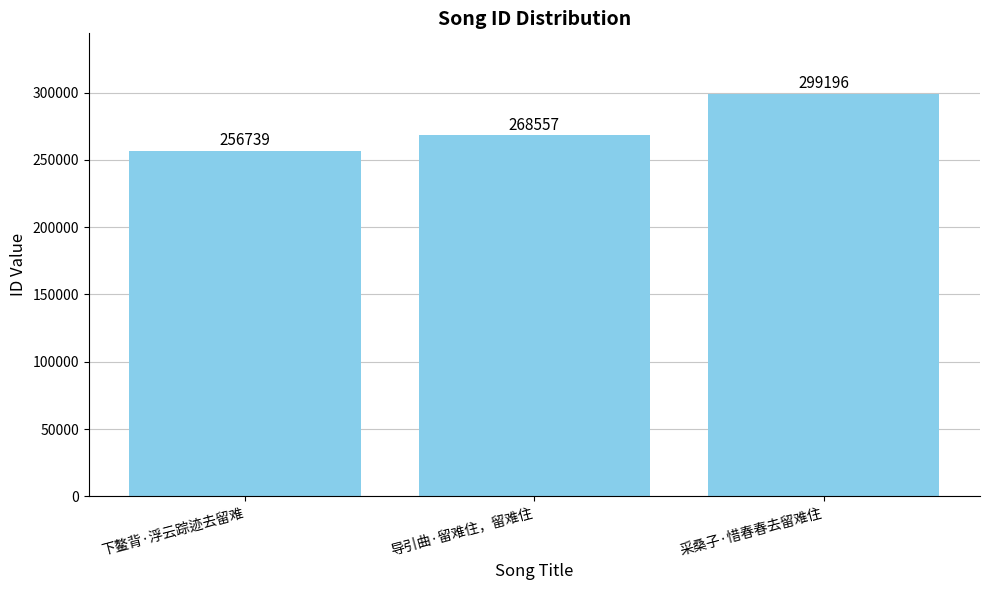

Count the number of categories in the chart.

3